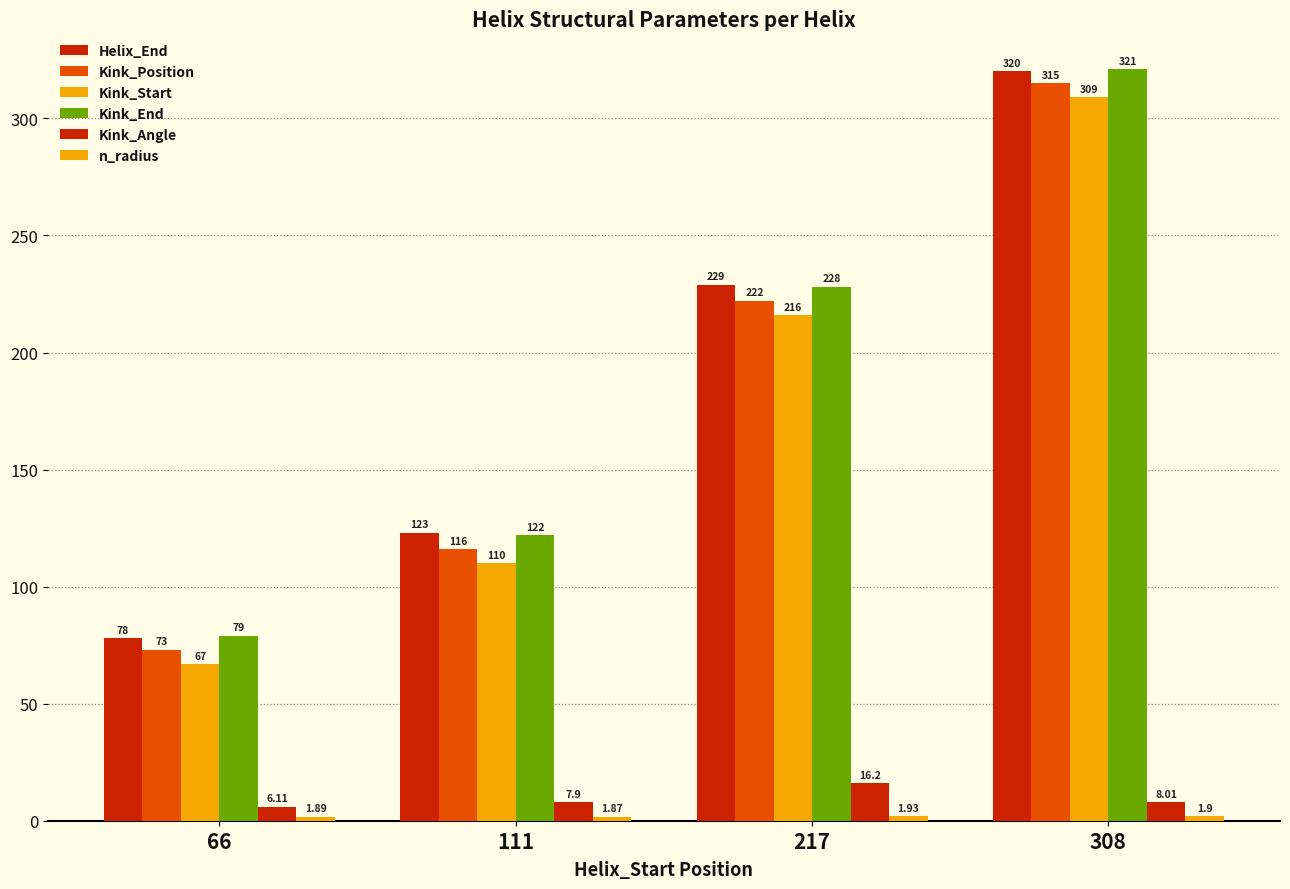

How many bars are there in each group?

6